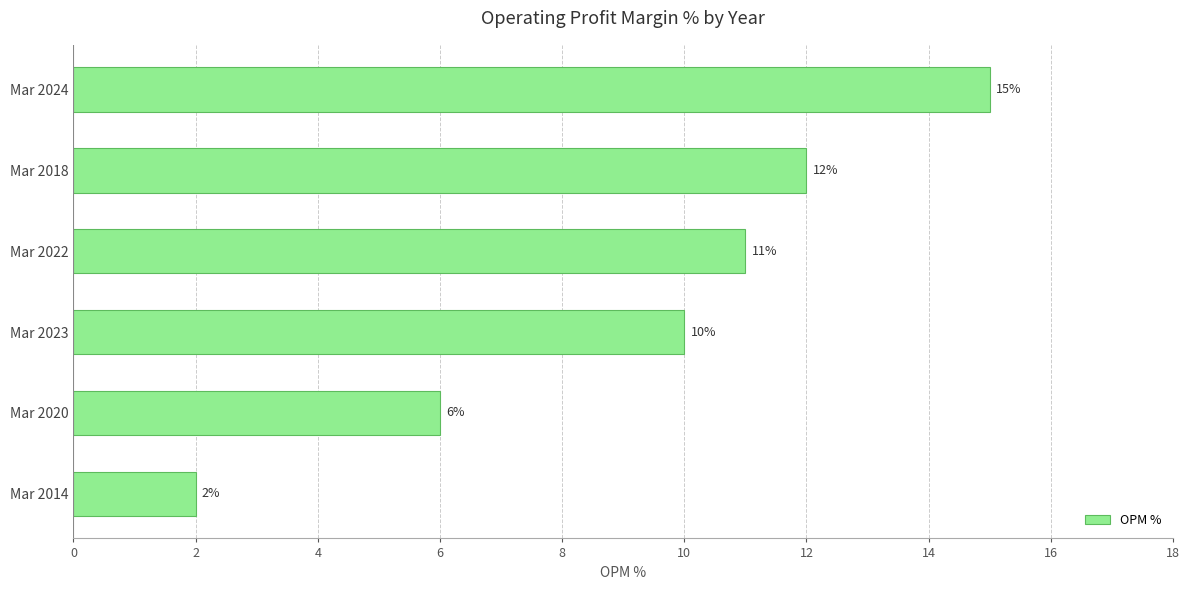

Reading bottom to top, transcribe all the data shown in this chart.

Mar 2014=2	Mar 2020=6	Mar 2023=10	Mar 2022=11	Mar 2018=12	Mar 2024=15